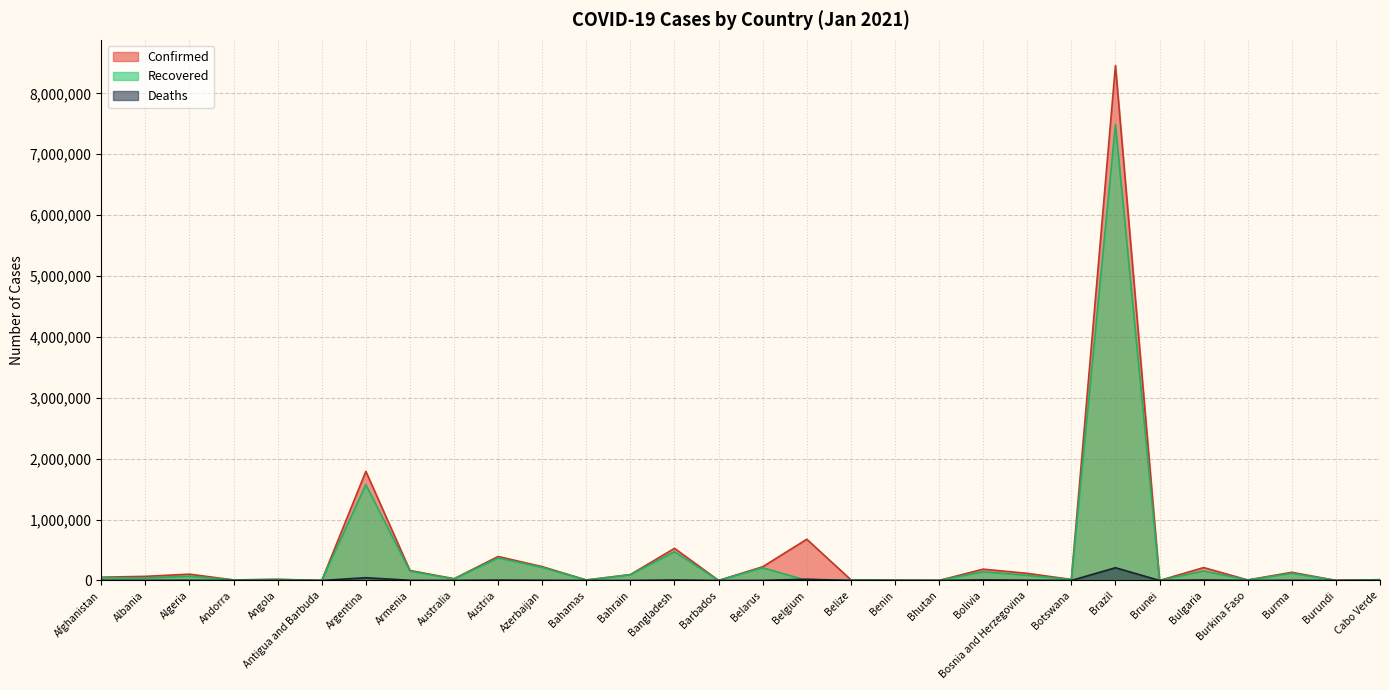

How many interior local valleys does the Deaths series have?

11